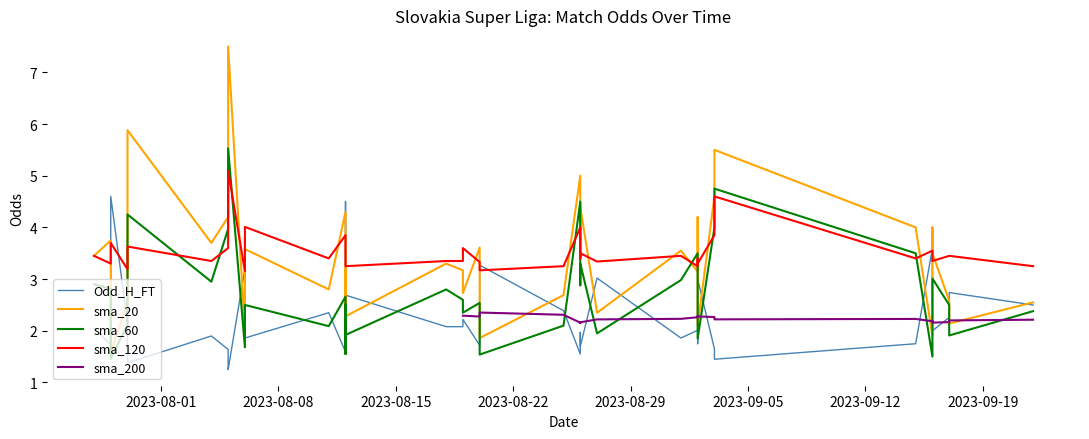

Count the number of categories in the chart.

40